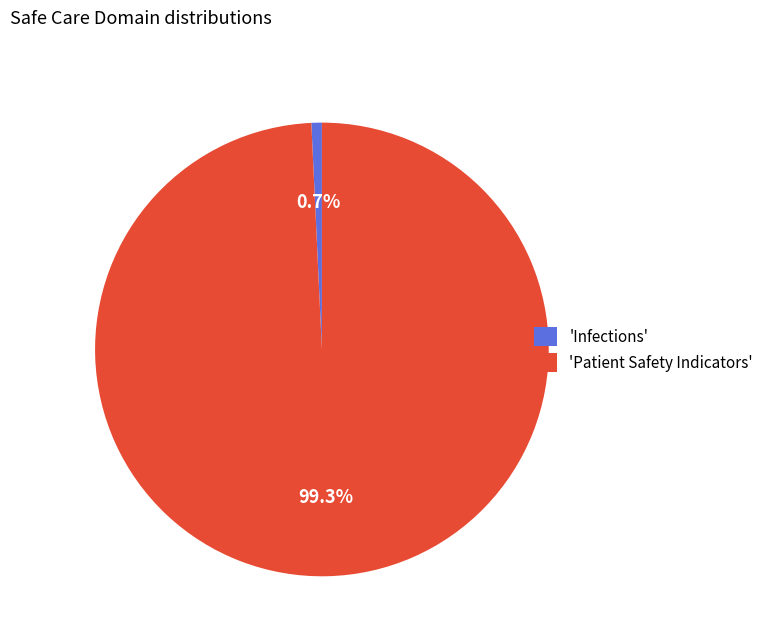

What percentage do 'Infections' and 'Patient Safety Indicators' together represent?

100.0%